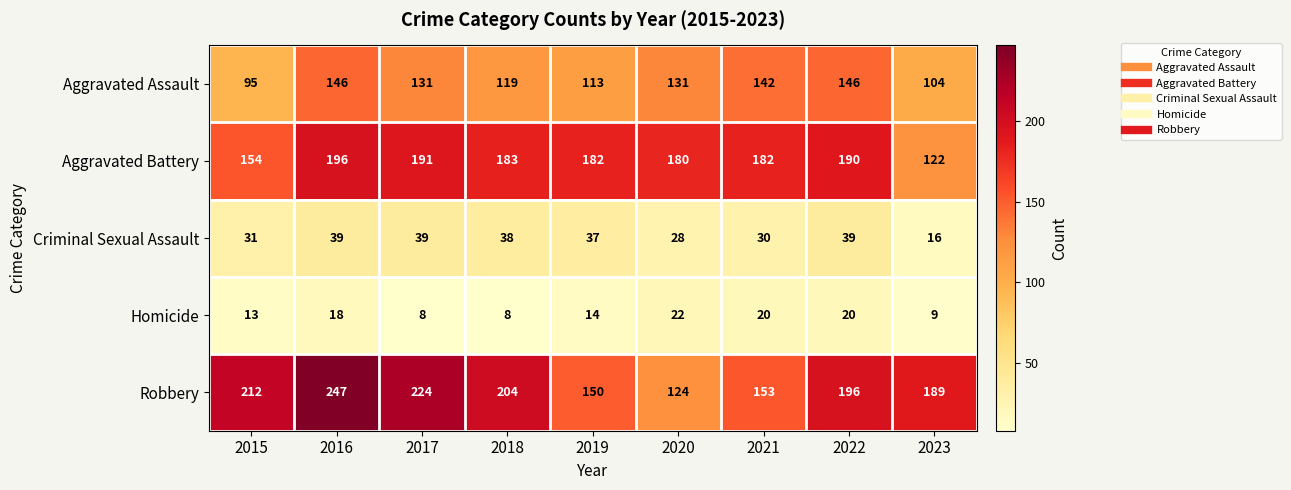

True or false: Robbery has a value of 150 at 2019.

True